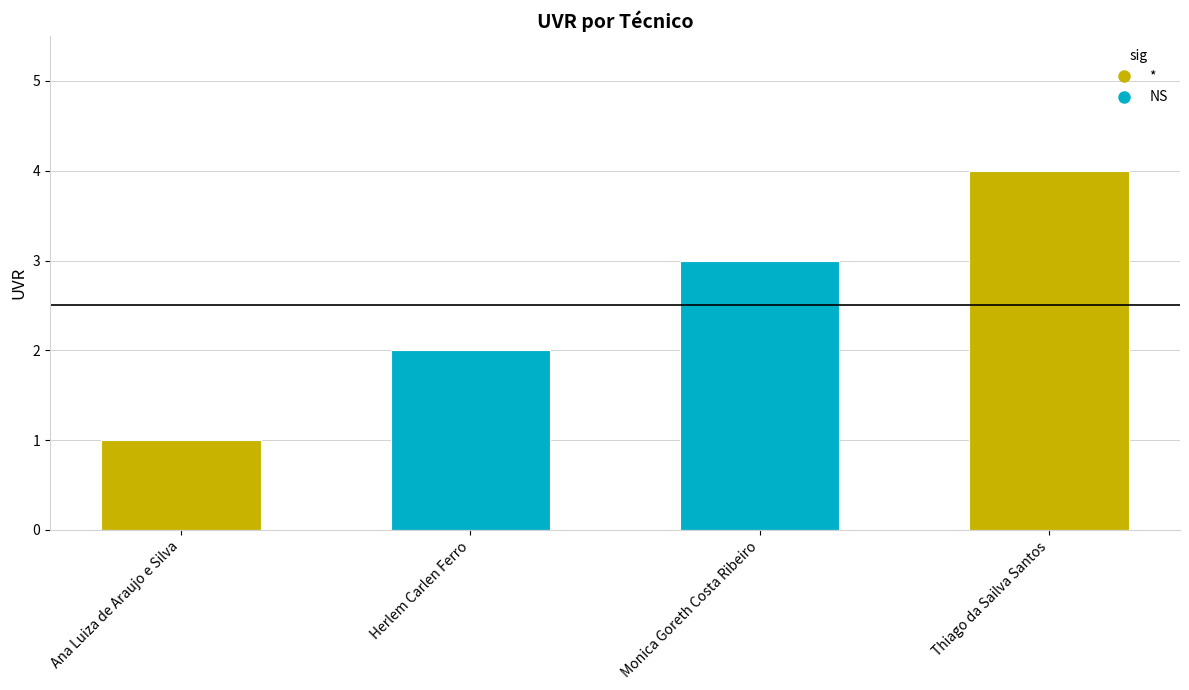

List the labels in order of value, largest first.

Thiago da Sailva Santos, Monica Goreth Costa Ribeiro, Herlem Carlen Ferro, Ana Luiza de Araujo e Silva